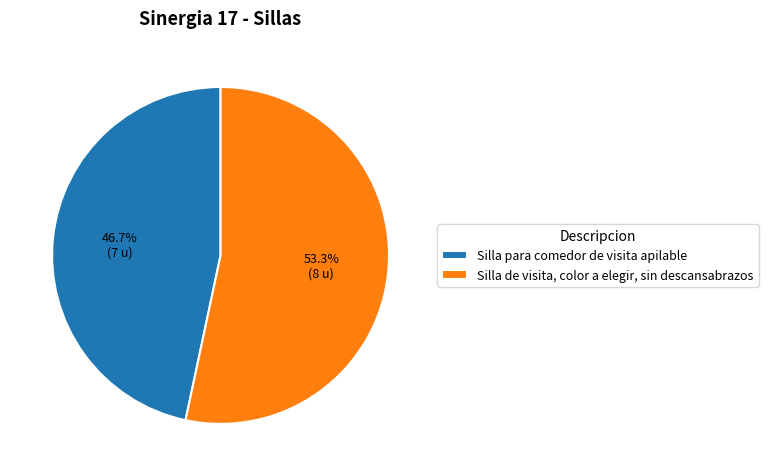

The Silla para comedor de visita apilable slice represents 55% of the pie. True or false?

False